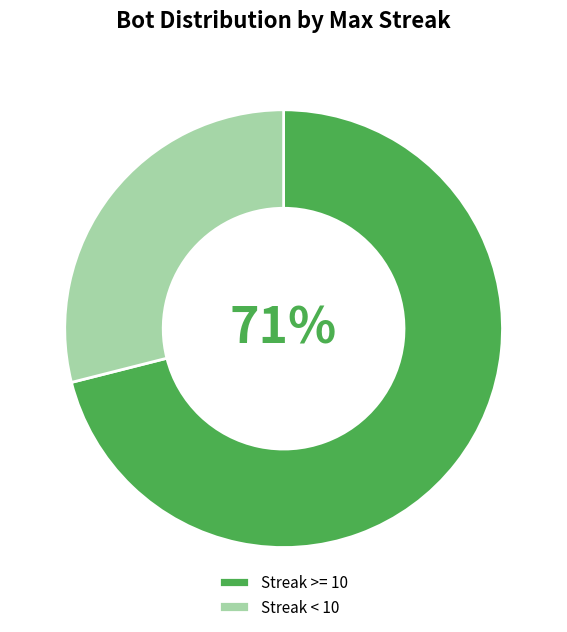

Is the sum of Streak < 10 and Streak >= 10 greater than half?

Yes